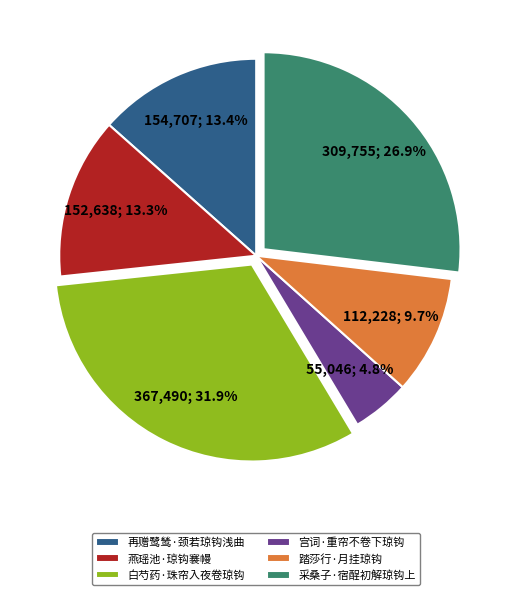

Is 踏莎行·月挂琼钩 the majority of the pie?

No